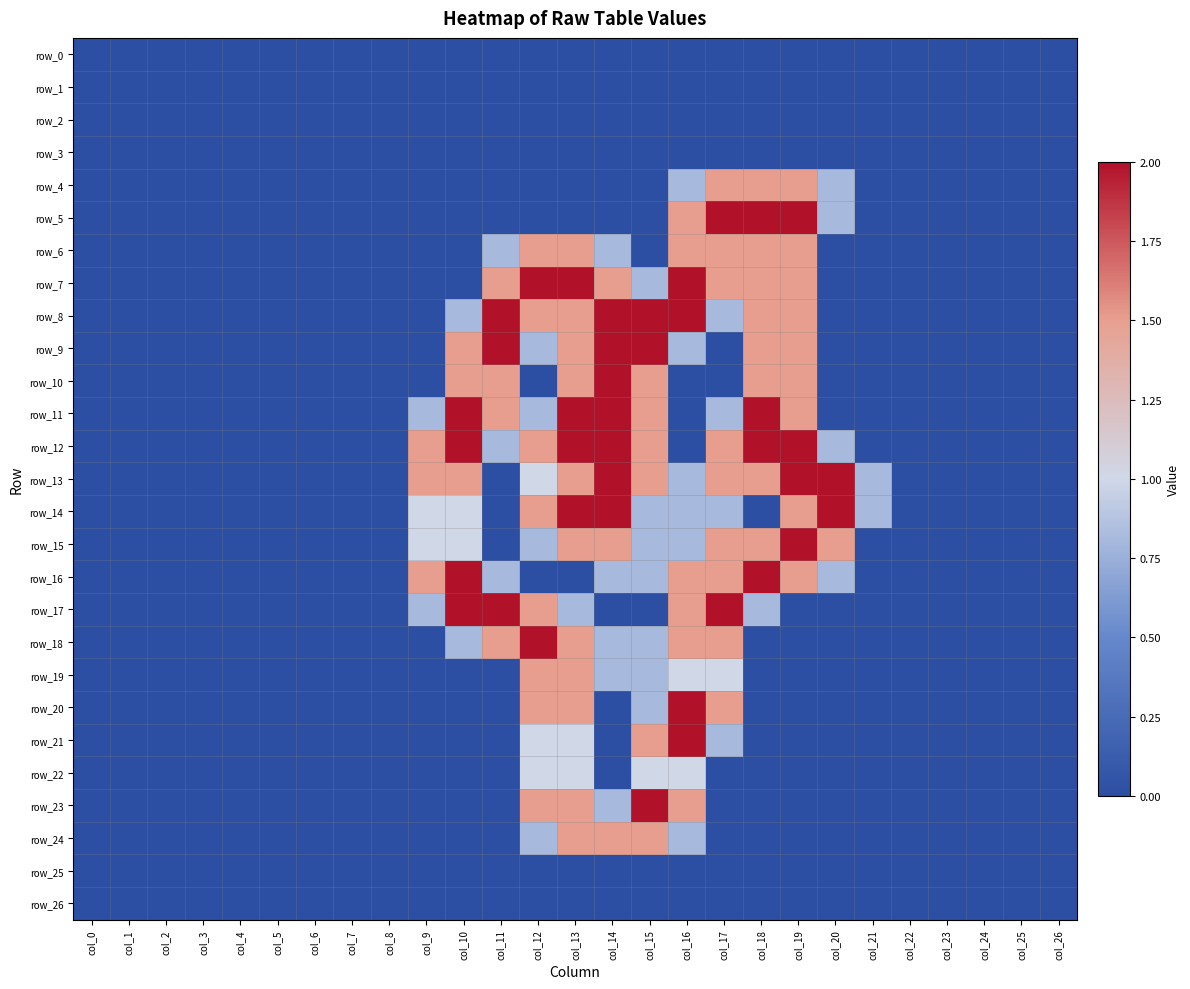

How many distinct data groups are displayed?

27